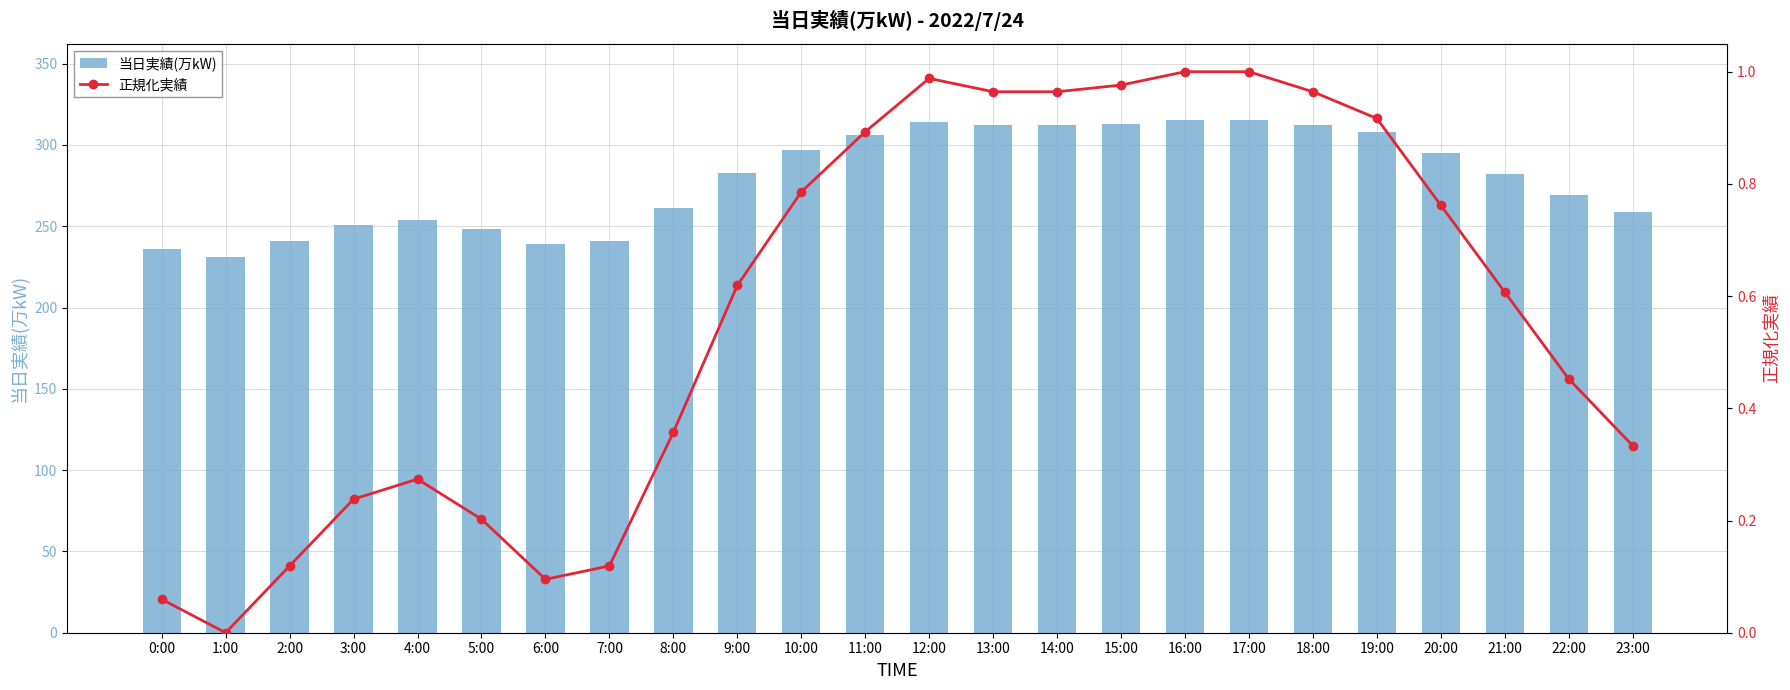

Reading left to right, list all the values displayed in this chart.

当日実績(万kW): 0:00=236.0	1:00=231.0	2:00=241.0	3:00=251.0	4:00=254.0	5:00=248.0	6:00=239.0	7:00=241.0	8:00=261.0	9:00=283.0	10:00=297.0	11:00=306.0	12:00=314.0	13:00=312.0	14:00=312.0	15:00=313.0	16:00=315.0	17:00=315.0	18:00=312.0	19:00=308.0	20:00=295.0	21:00=282.0	22:00=269.0	23:00=259.0
正規化実績: 0:00=0.1	1:00=0.0	2:00=0.1	3:00=0.2	4:00=0.3	5:00=0.2	6:00=0.1	7:00=0.1	8:00=0.4	9:00=0.6	10:00=0.8	11:00=0.9	12:00=1.0	13:00=1.0	14:00=1.0	15:00=1.0	16:00=1.0	17:00=1.0	18:00=1.0	19:00=0.9	20:00=0.8	21:00=0.6	22:00=0.5	23:00=0.3